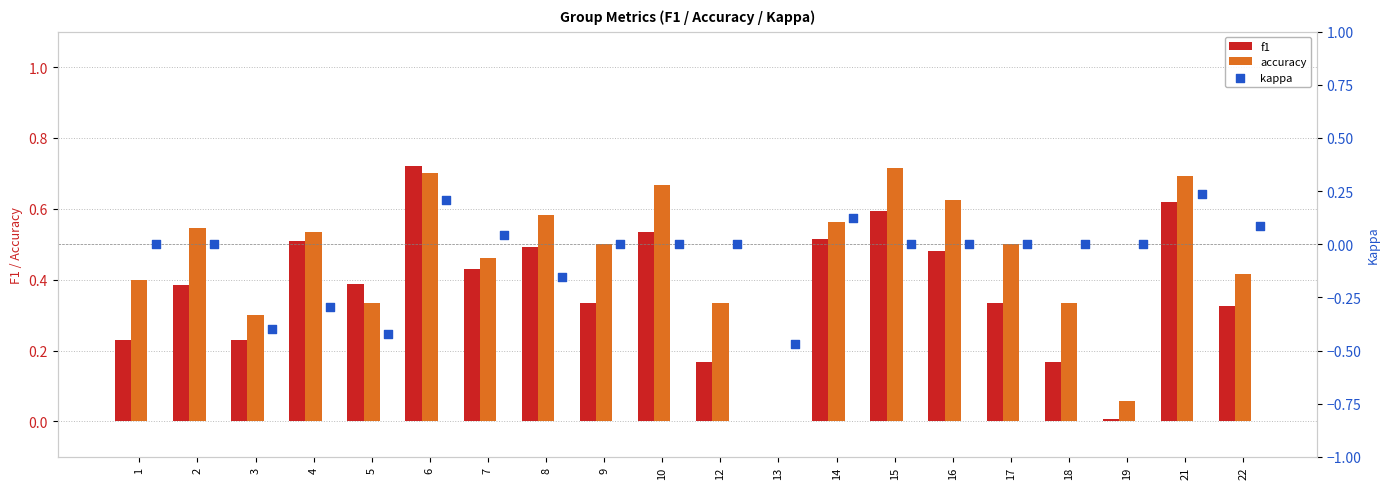

Which series contains the highest Y value?

f1